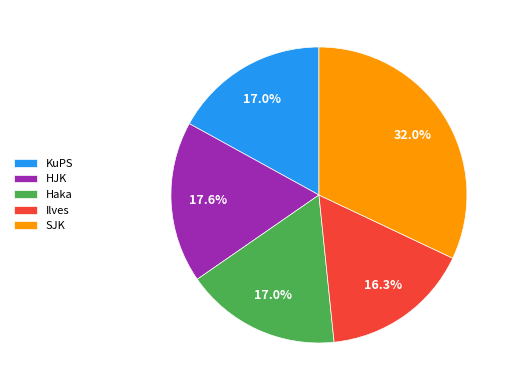

Is there a majority slice in this chart?

No